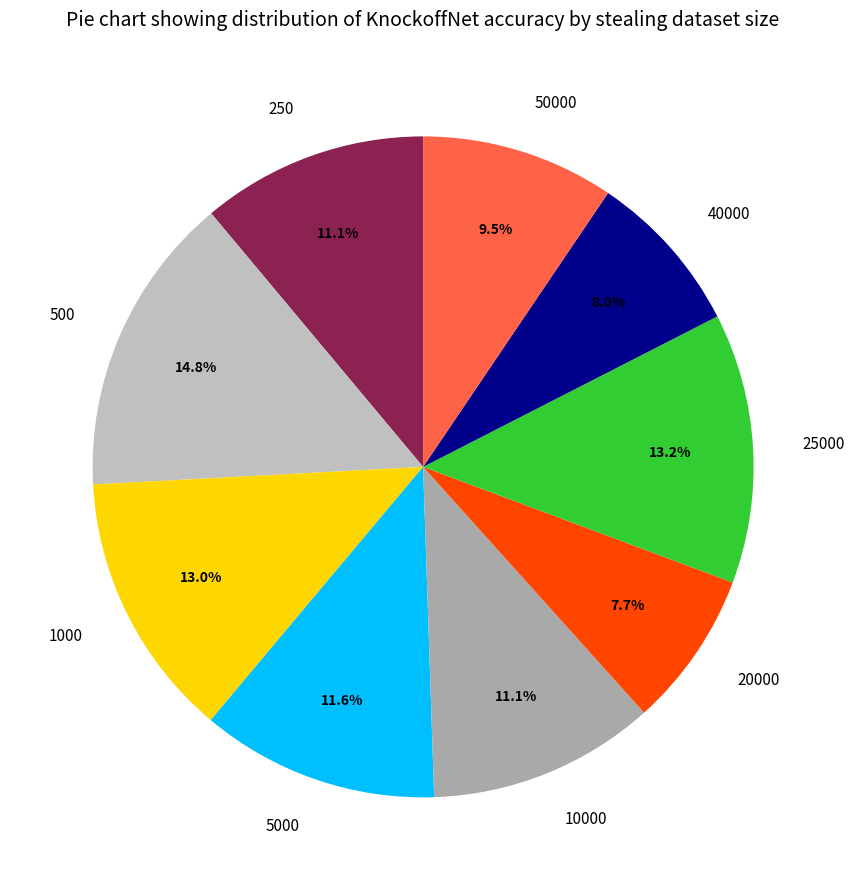

Between 250 and 25000, which is larger?

25000